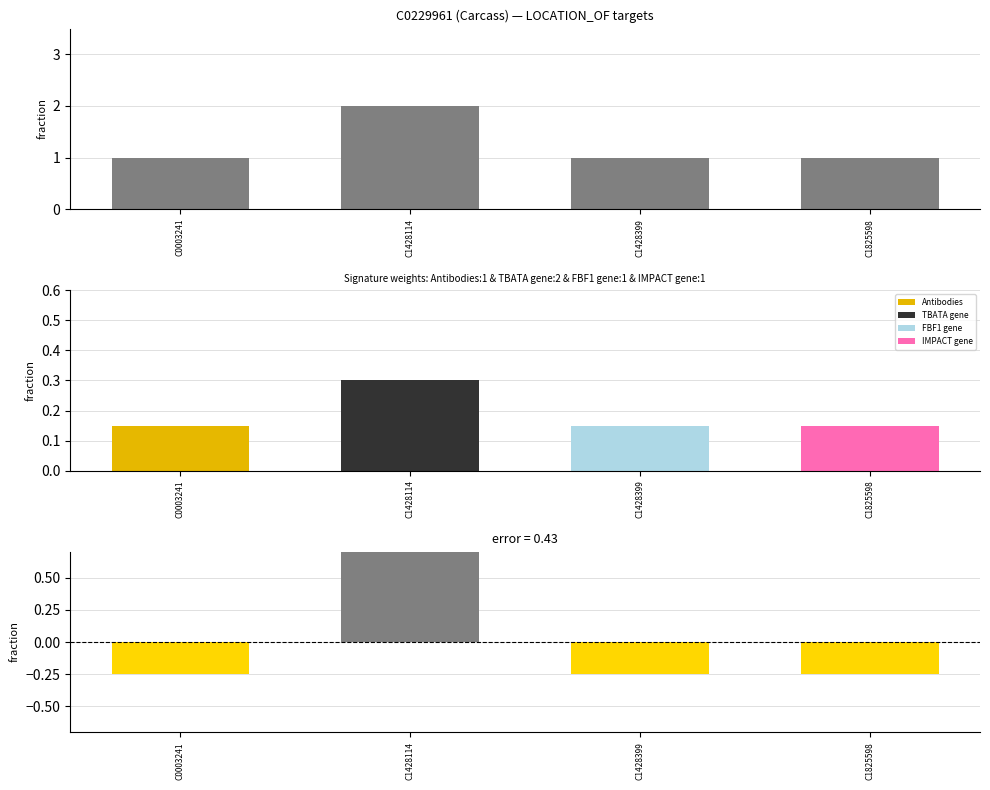

What is the total value across all series at C1428114?

2.8